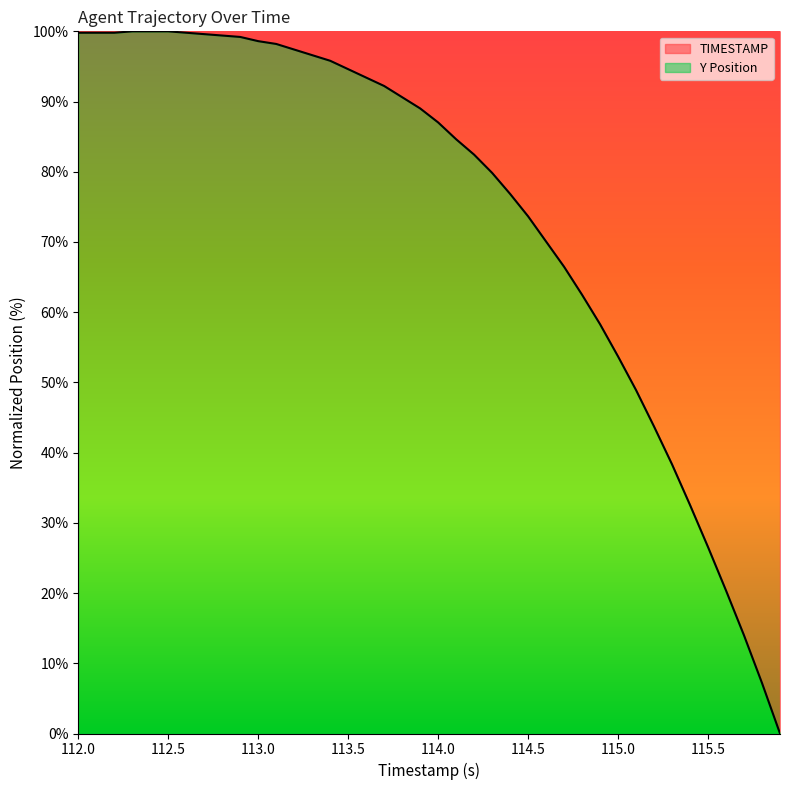

What is the difference between the maximum and minimum values?

100.0